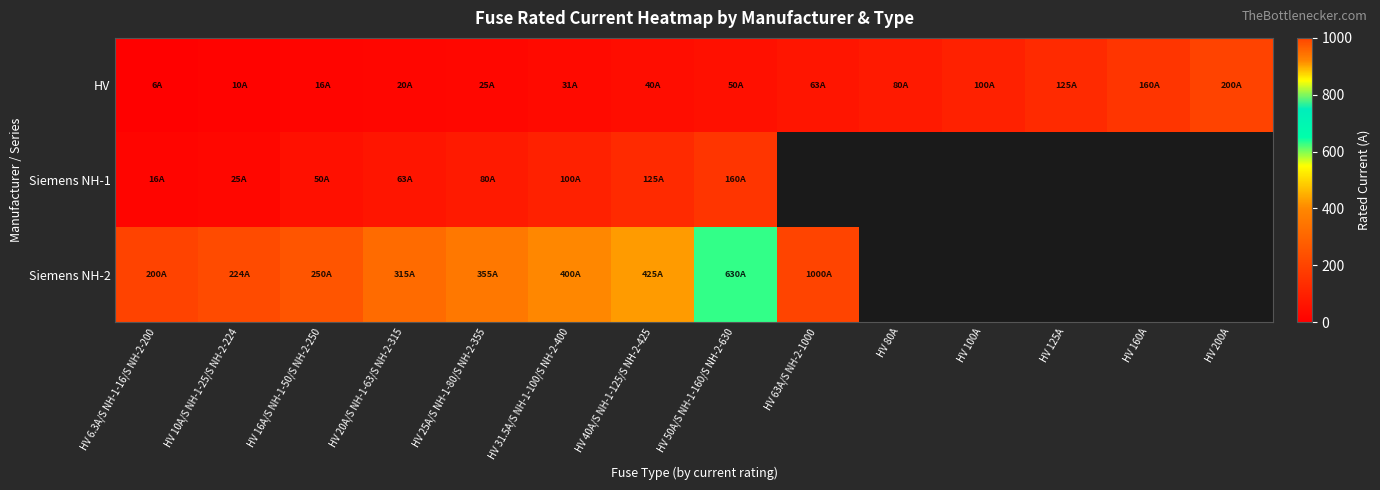

At HV 50A/S NH-1-160/S NH-2-630, list the series in order from largest to smallest.

Siemens NH-2, Siemens NH-1, HV